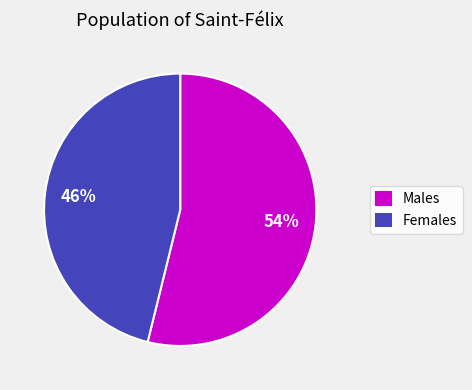

Between Males and Females, which is larger?

Males